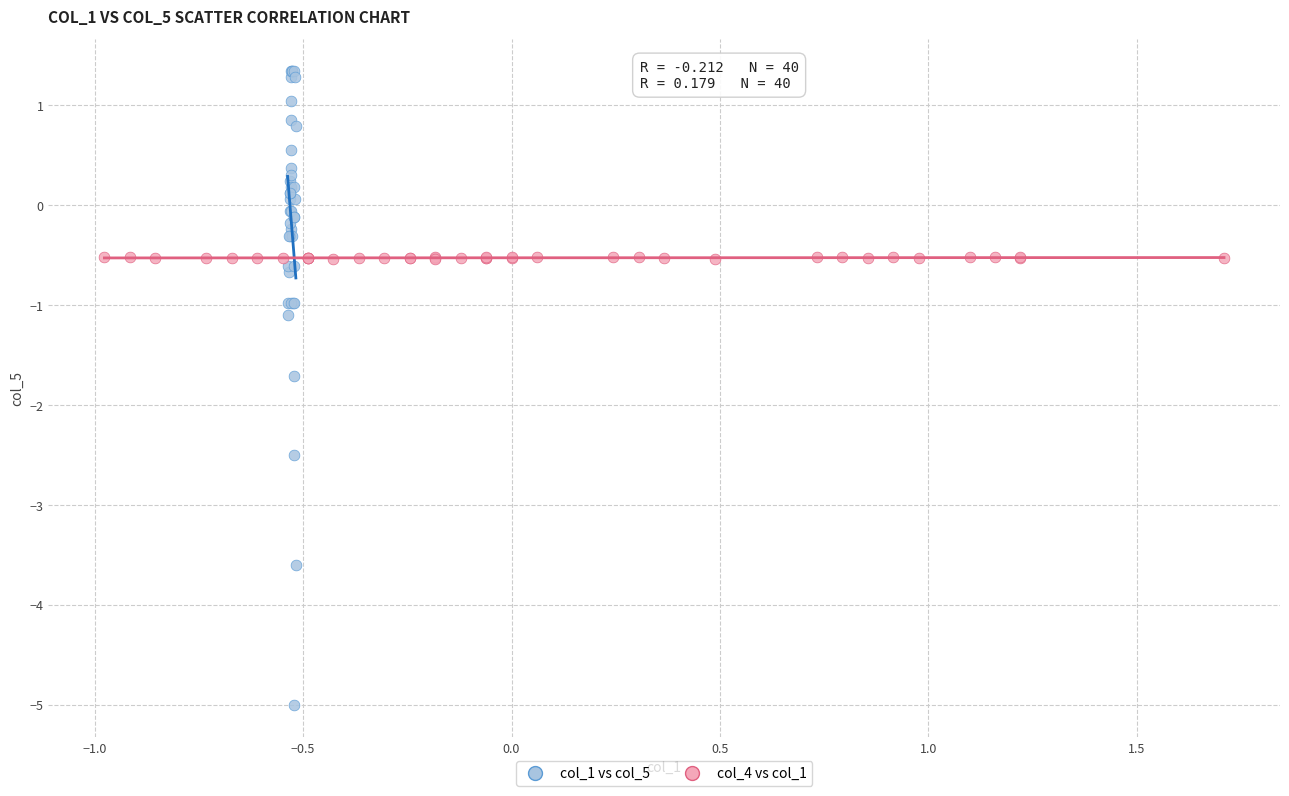

Which series has the widest spread of Y values?

col_1 vs col_5